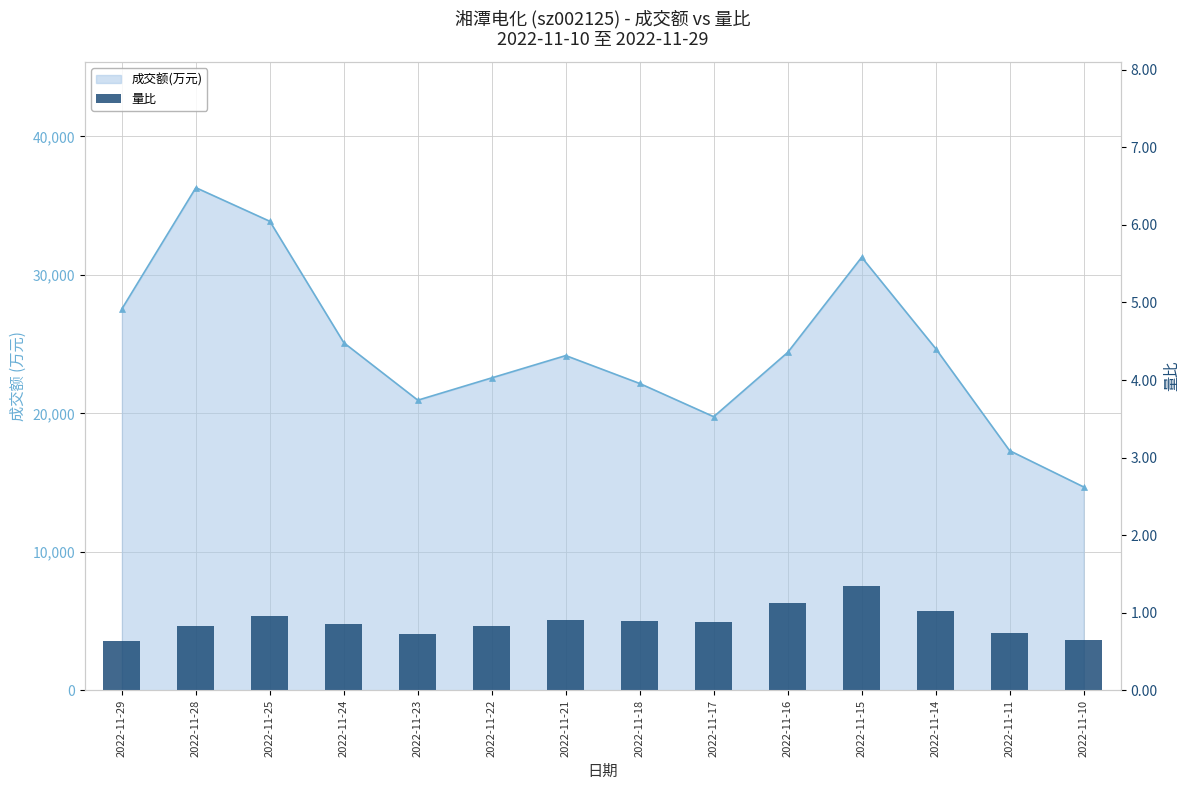

Which label corresponds to the smallest value in the chart?

2022-11-29